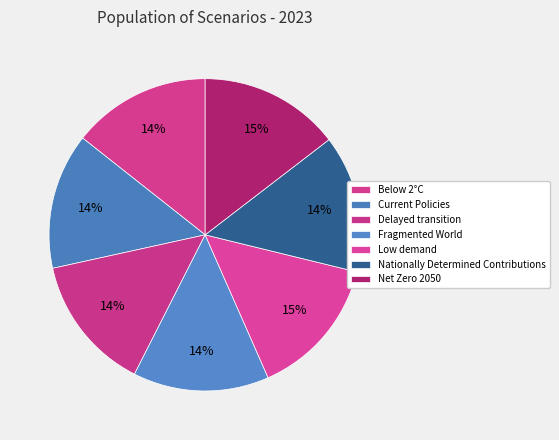

Does Net Zero 2050 represent more than half of the total?

No